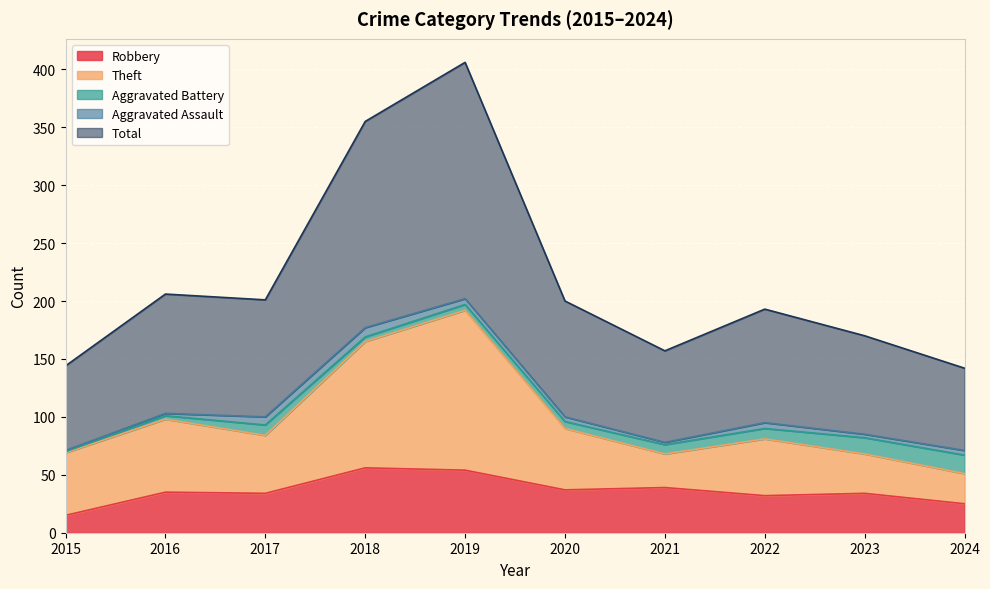

The value of Robbery at 2019 is 22. True or false?

False